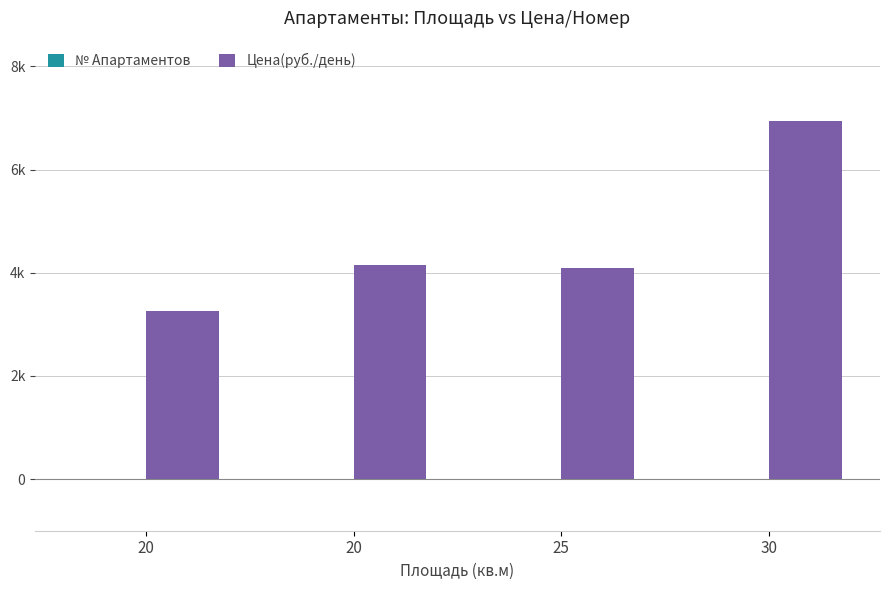

Are the bars grouped side by side (vs. stacked)?

Yes